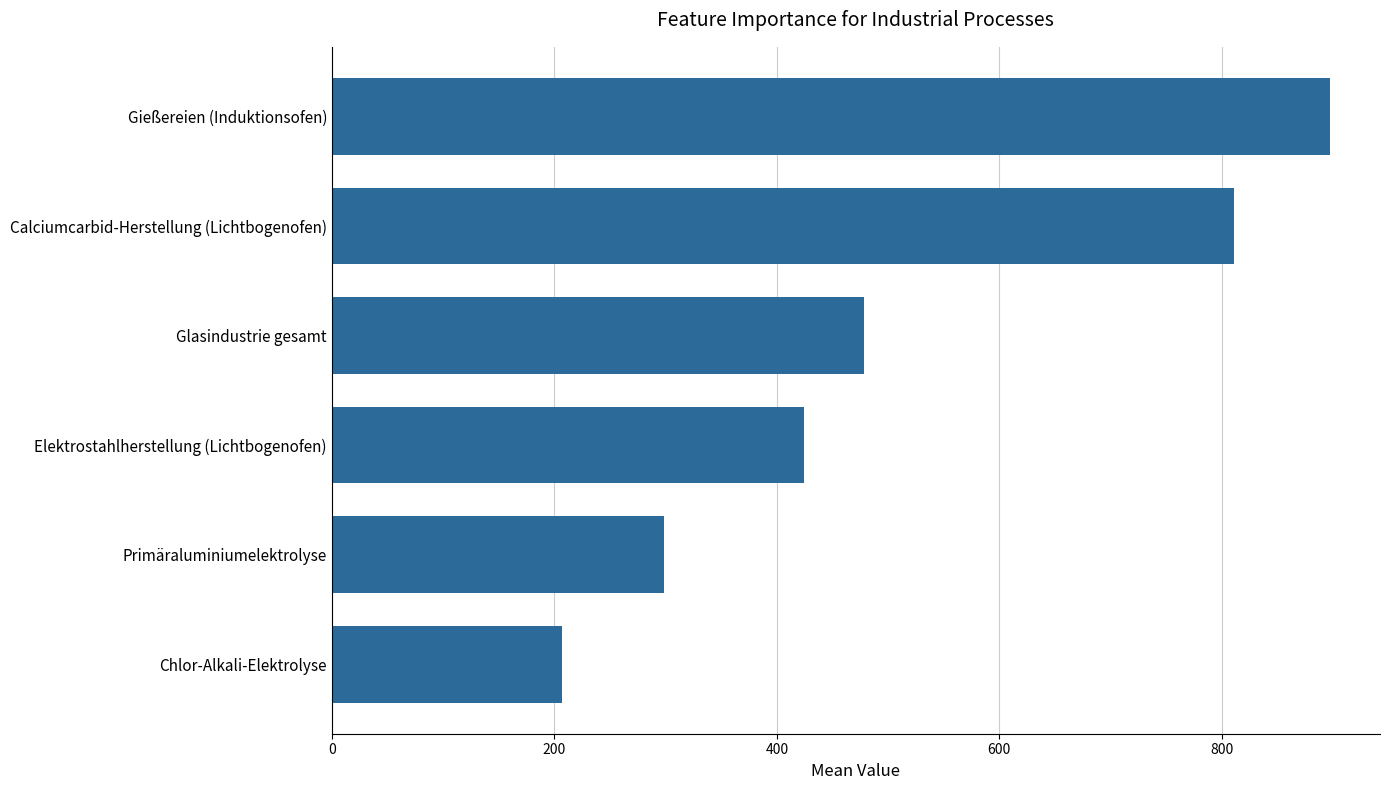

Are the bars grouped side by side (vs. stacked)?

No